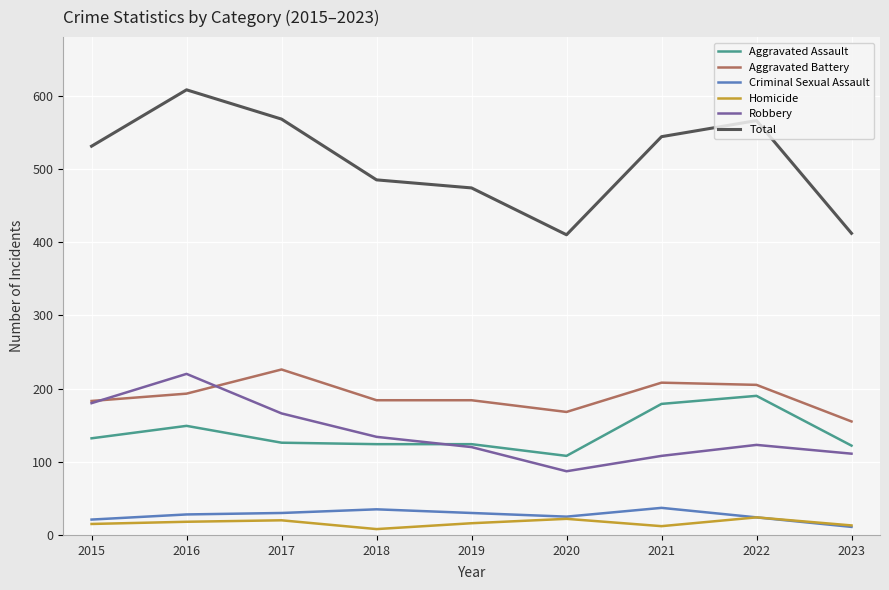

Is the value of Homicide at 2017 greater than the value of Aggravated Assault at 2016?

No